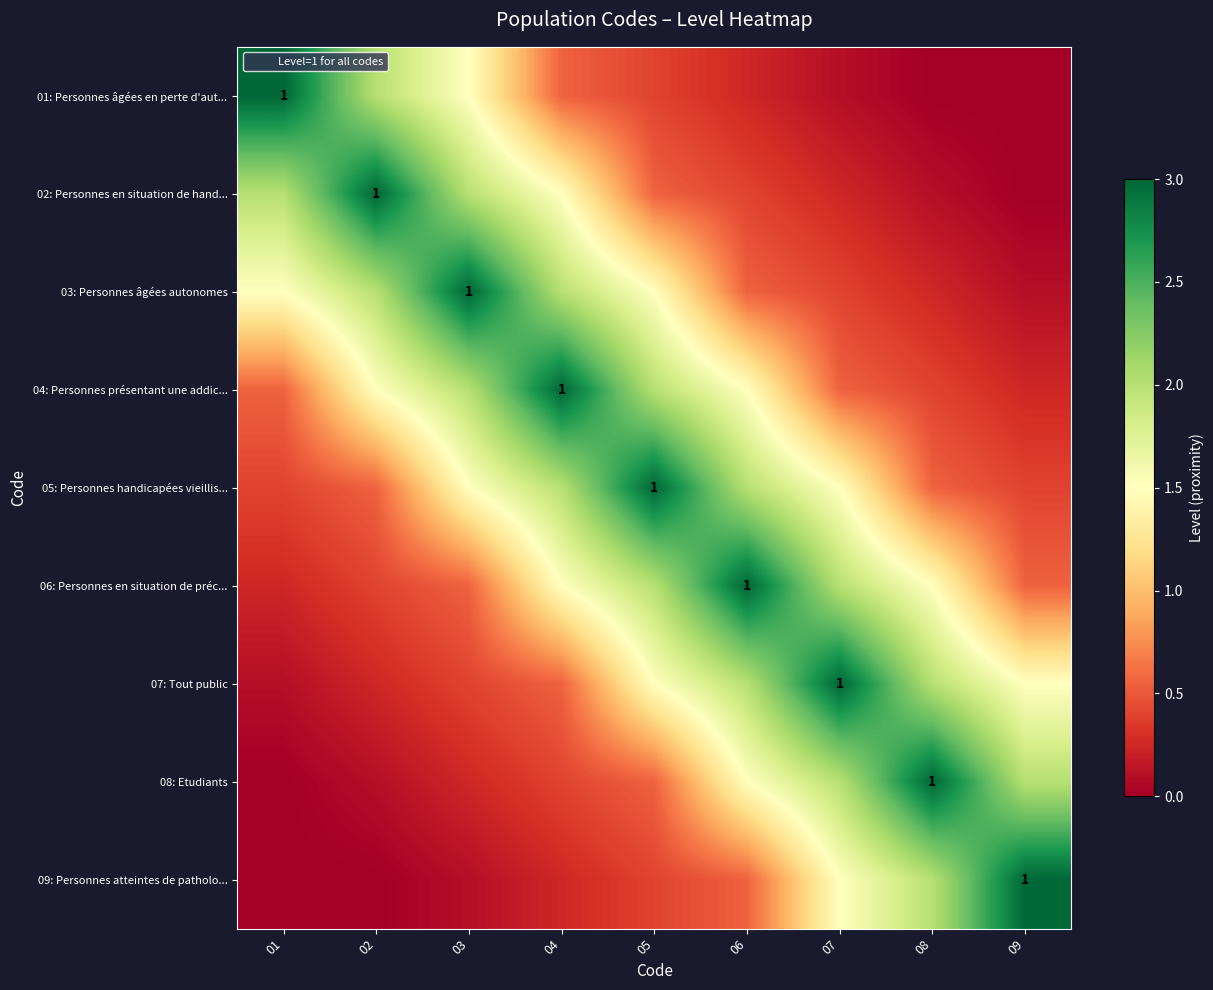

The value of 01: Personnes âgées en perte d'aut... at 03 is 1.5. True or false?

True